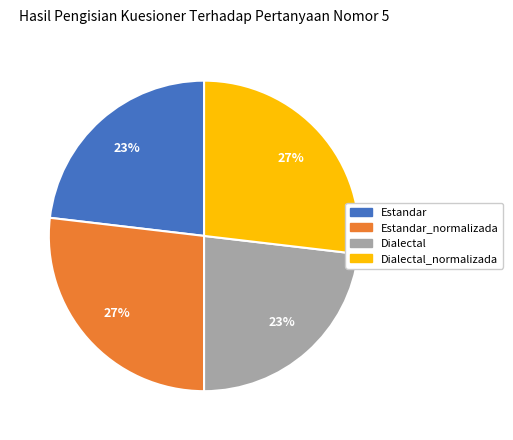

Which has a higher value, Dialectal or Dialectal_normalizada?

Dialectal_normalizada